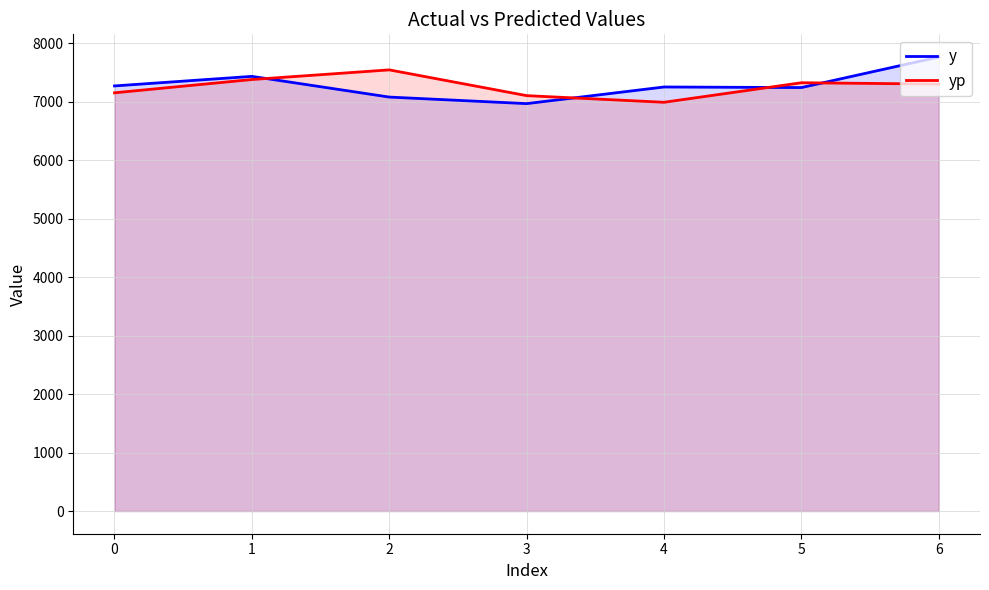

The value of y at 0 is 11449.6. True or false?

False